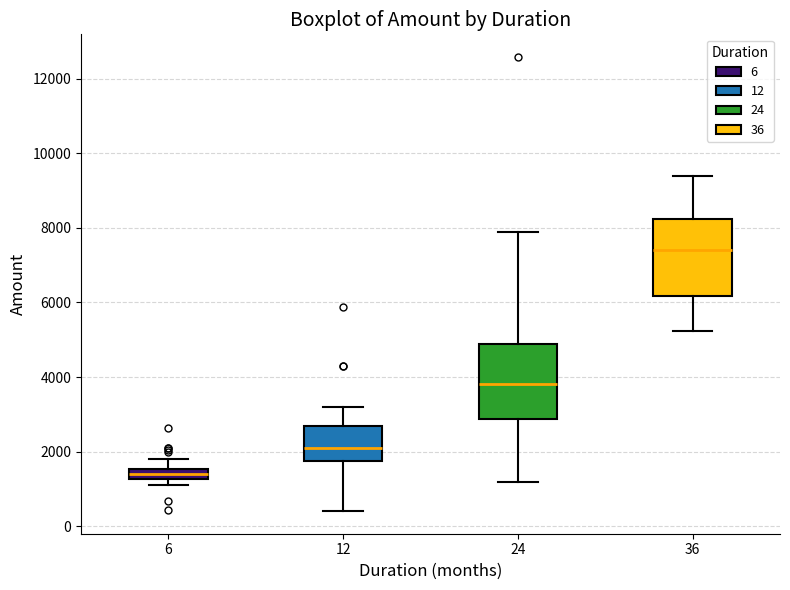

Which box's median line is the highest?

36